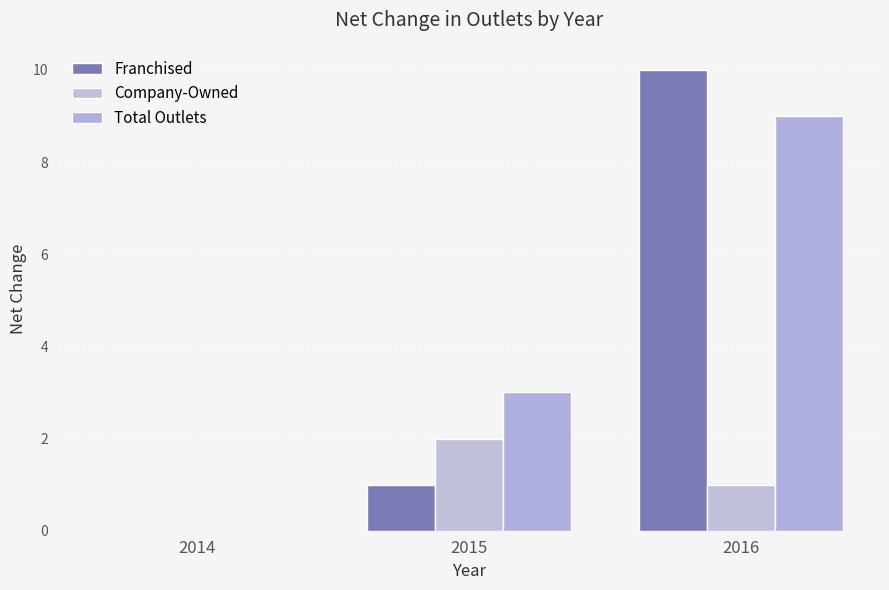

How many groups of bars are there?

3